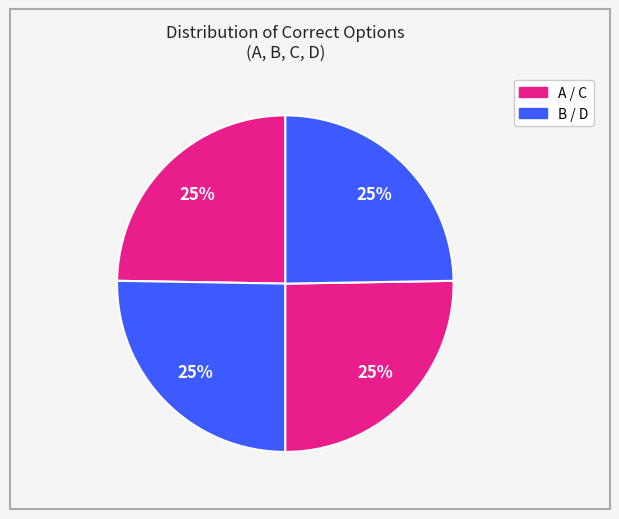

To the nearest percent, what is the average slice percentage?

25%